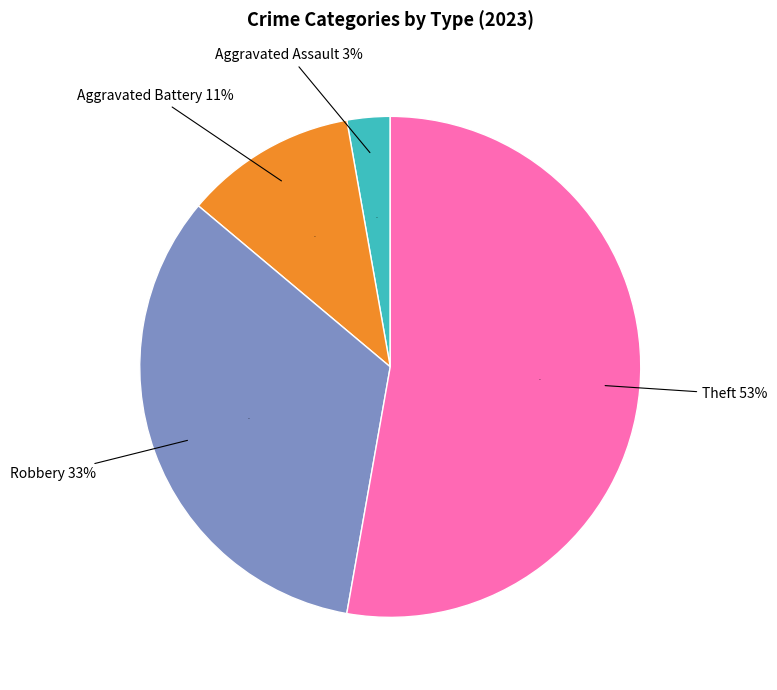

The Aggravated Battery slice represents 4% of the pie. True or false?

False